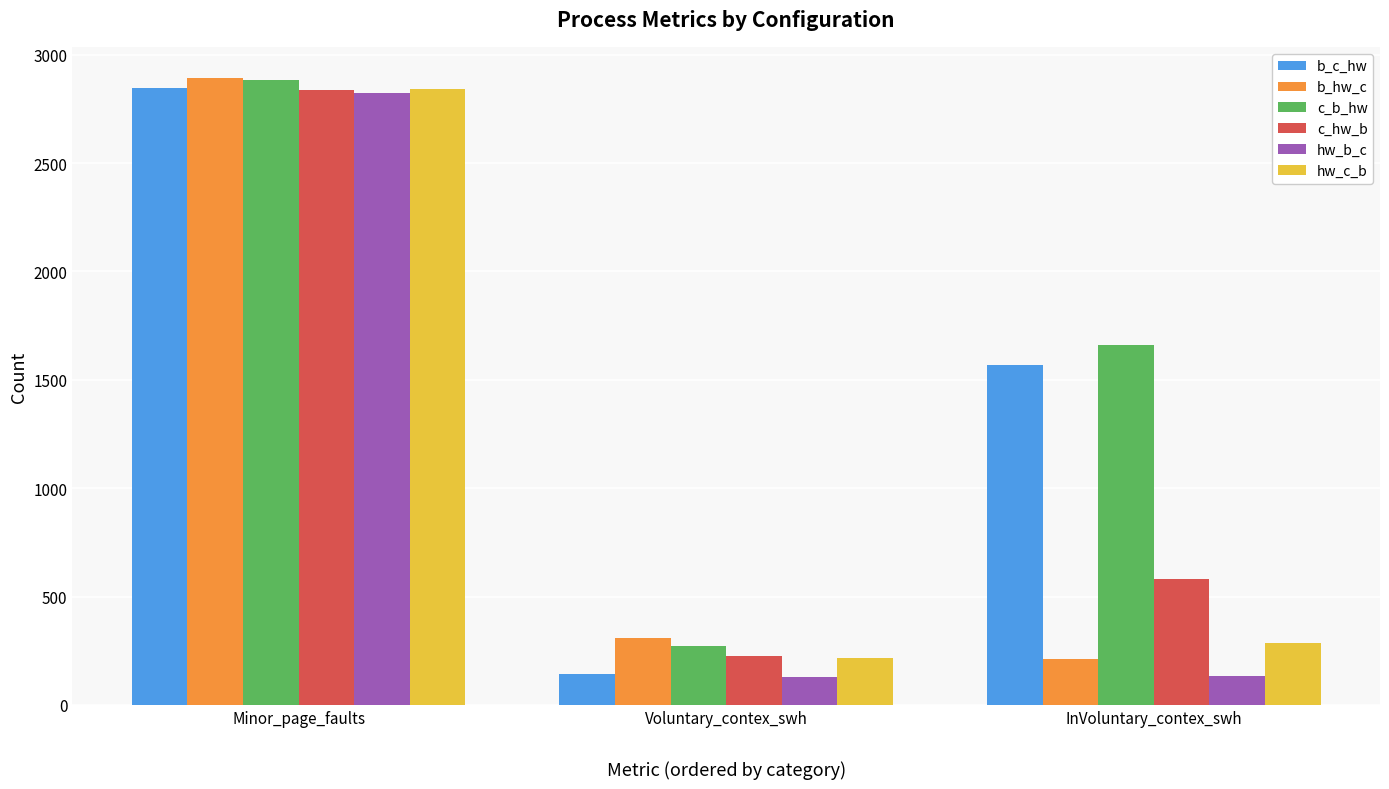

What is the difference between the second highest and minimum values in the hw_c_b series?

73